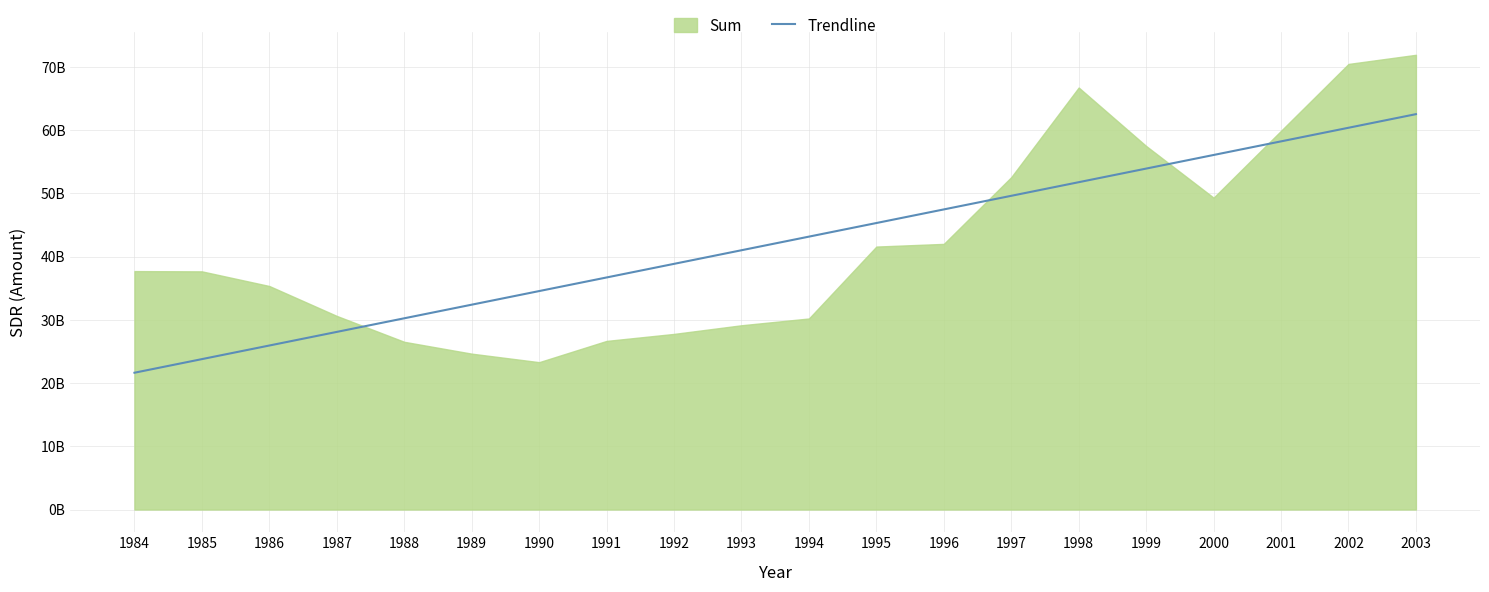

Is this an area chart (filled region under the line)?

Yes